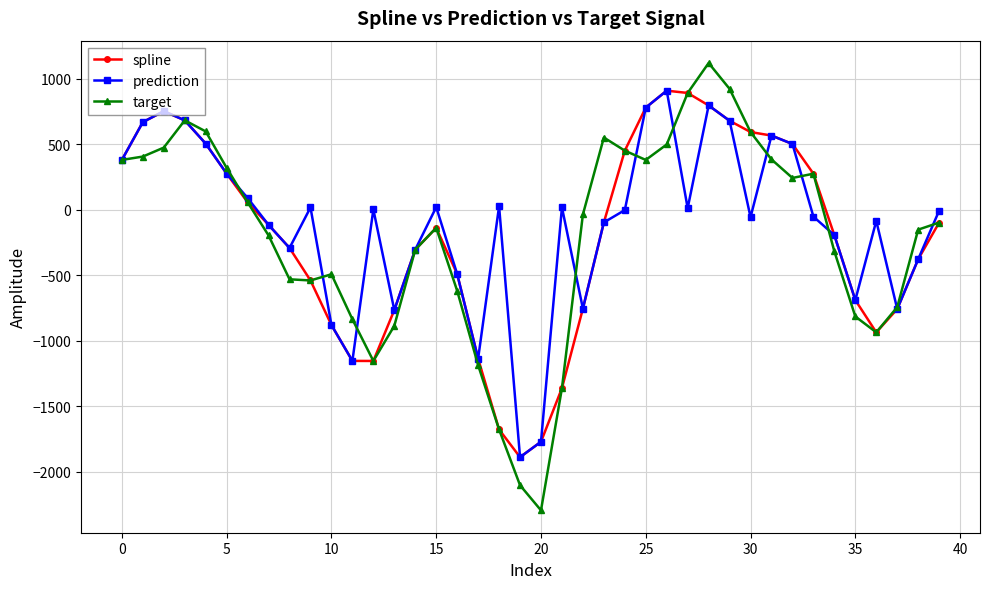

Is this an area chart (filled region under the line)?

No